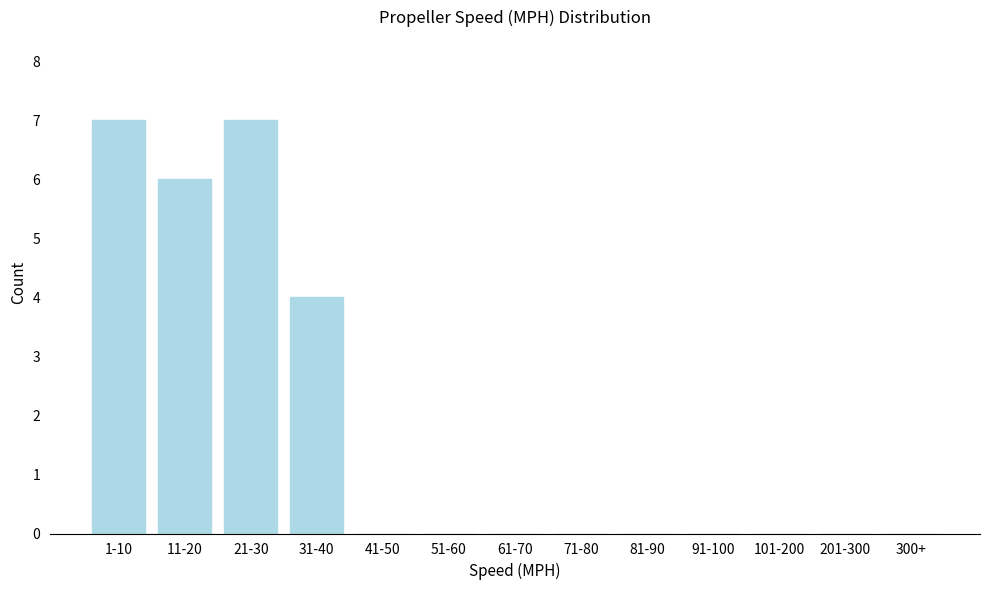

Reading right to left, transcribe all the data shown in this chart.

300+=0	201-300=0	101-200=0	91-100=0	81-90=0	71-80=0	61-70=0	51-60=0	41-50=0	31-40=4	21-30=7	11-20=6	1-10=7